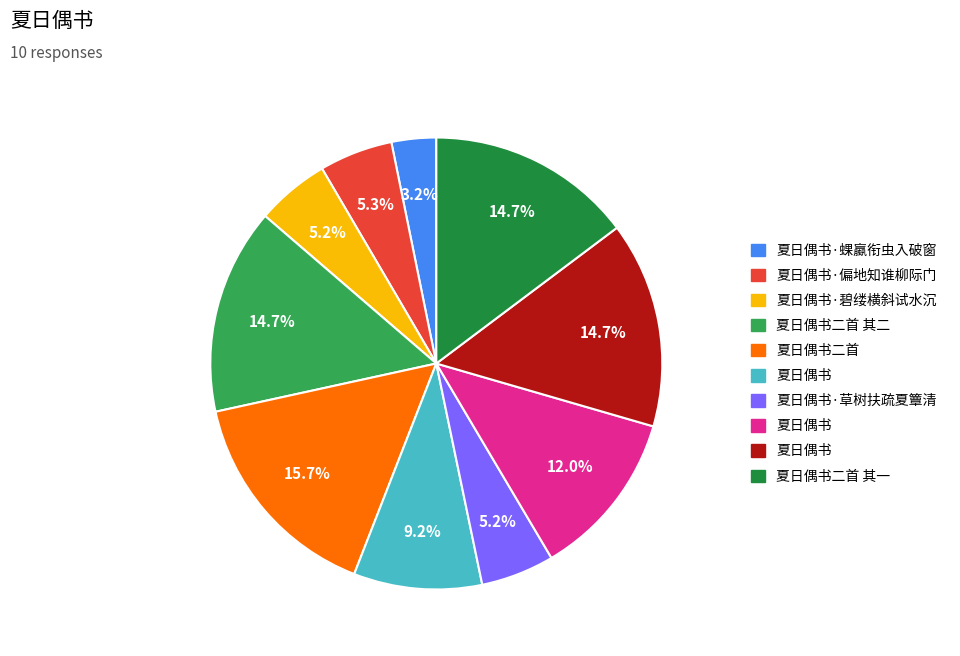

Is there a majority slice in this chart?

No